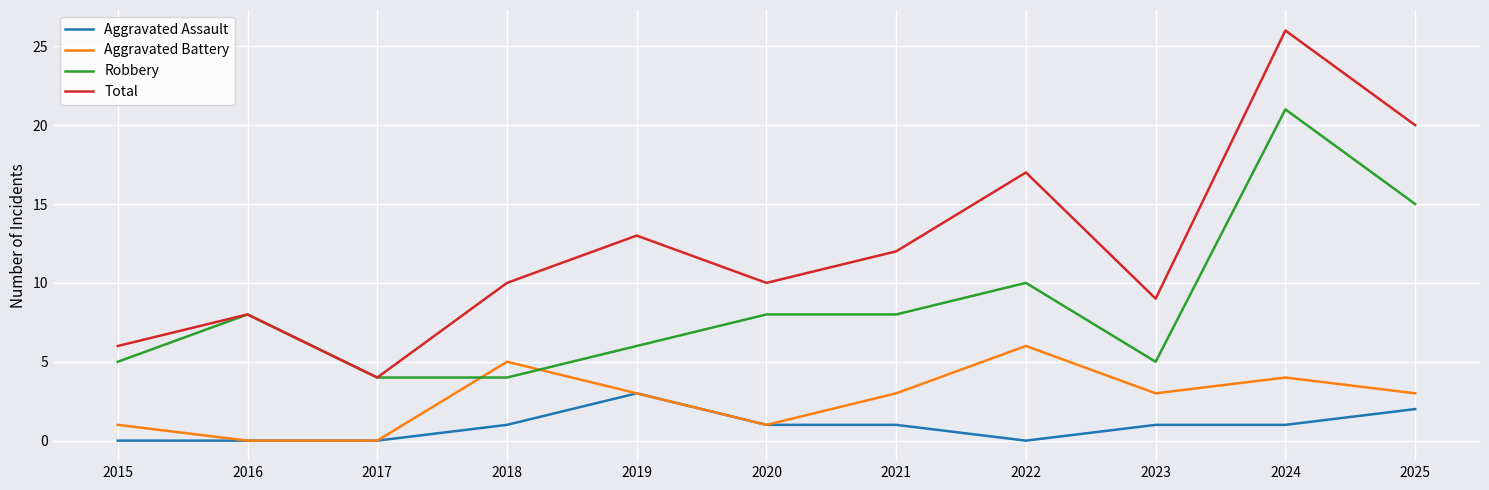

What is the highest value of the Aggravated Battery series?

6